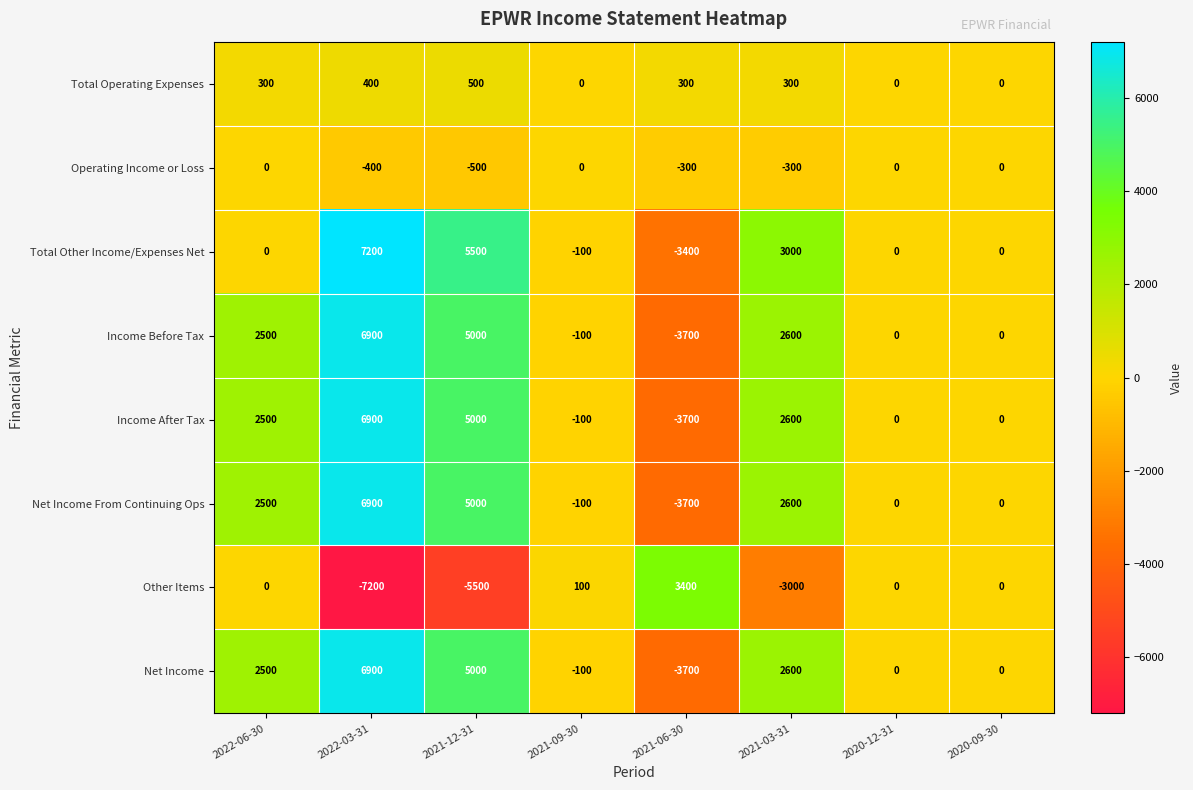

At which label is Total Other Income/Expenses Net closest to 1900?

2021-03-31